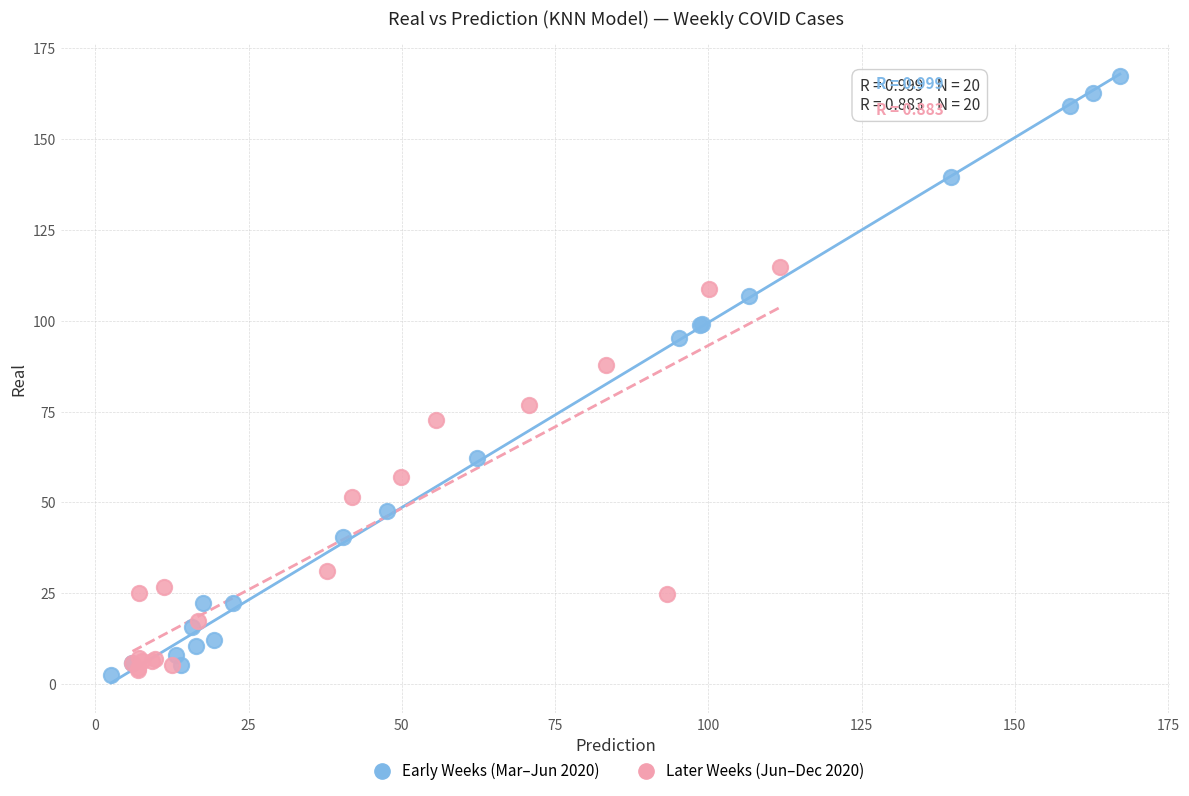

Which series has the widest spread of Y values?

Early Weeks (Mar–Jun 2020)